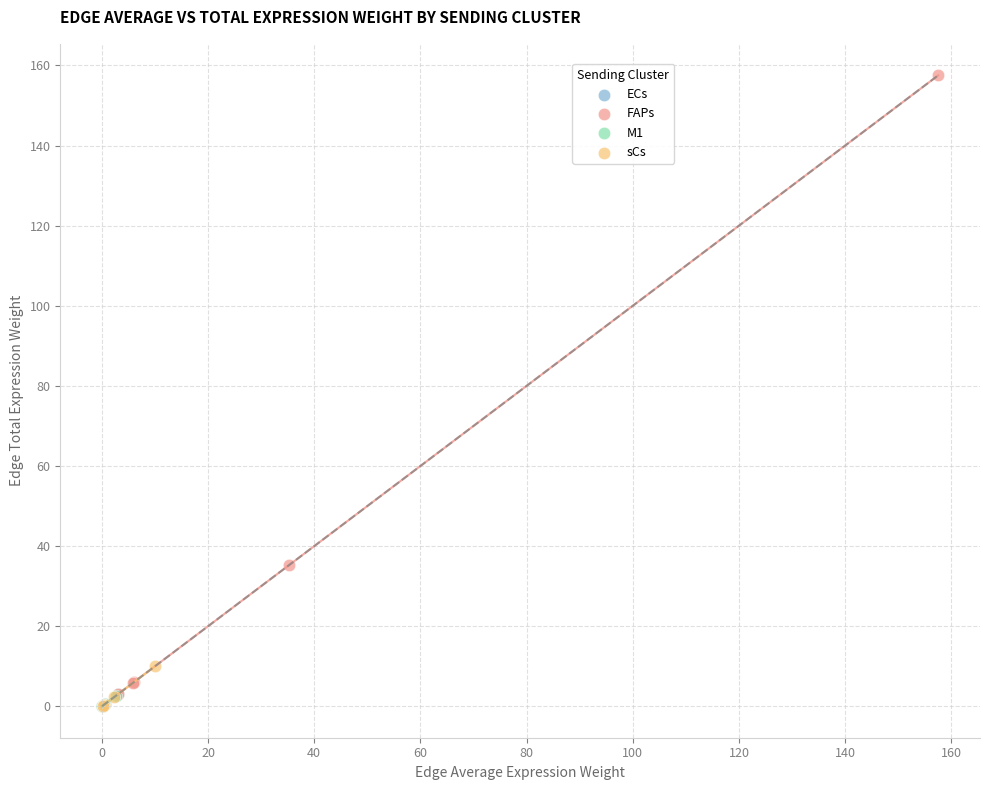

Which series has the largest Y range (max minus min)?

FAPs